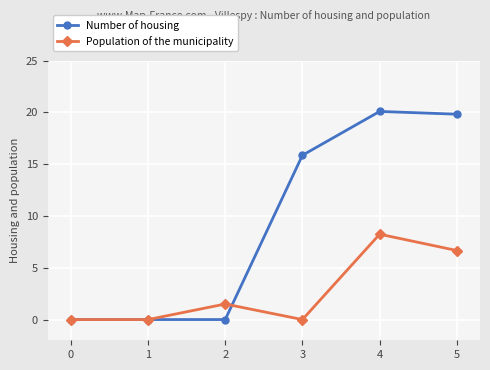

What is the greatest value displayed?

20.1